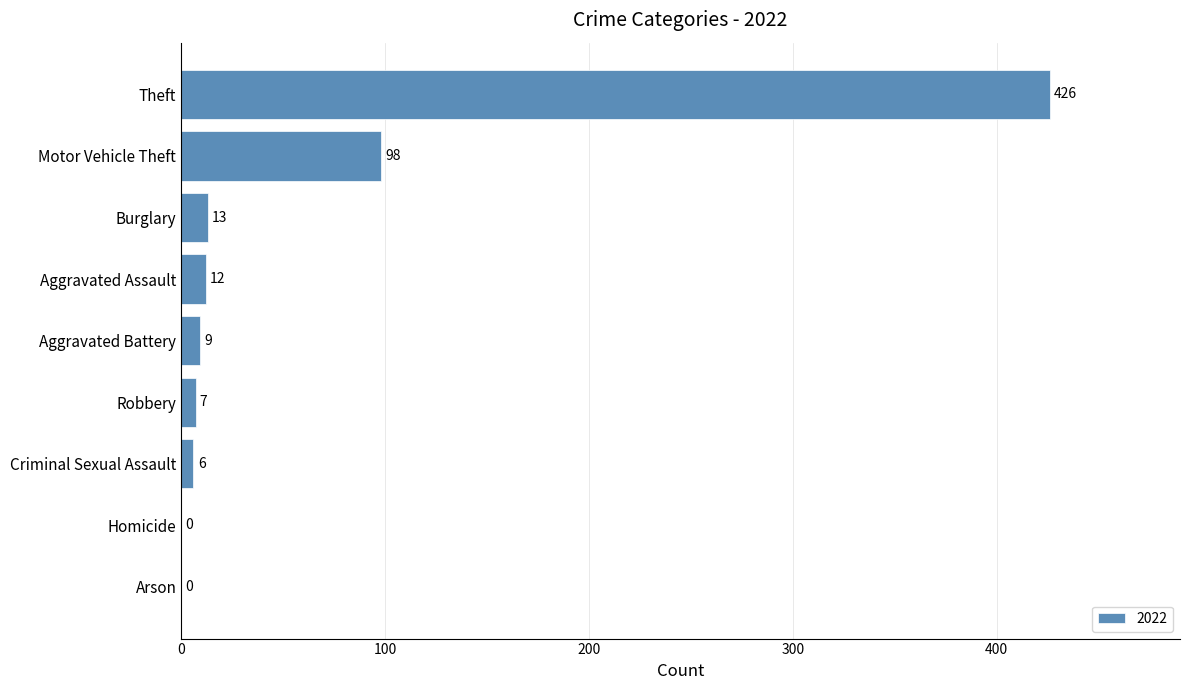

What is the sum of all values?

571